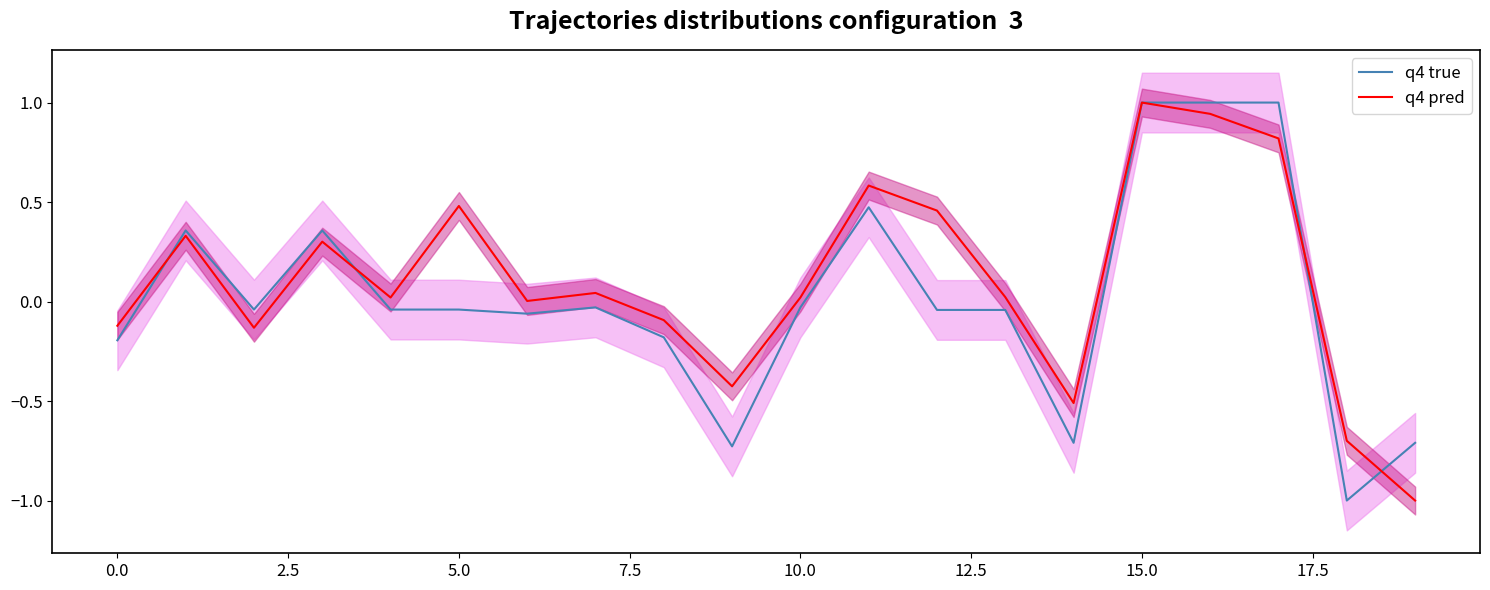

Between 12.5 and 18, which series saw the biggest shift?

q4 true